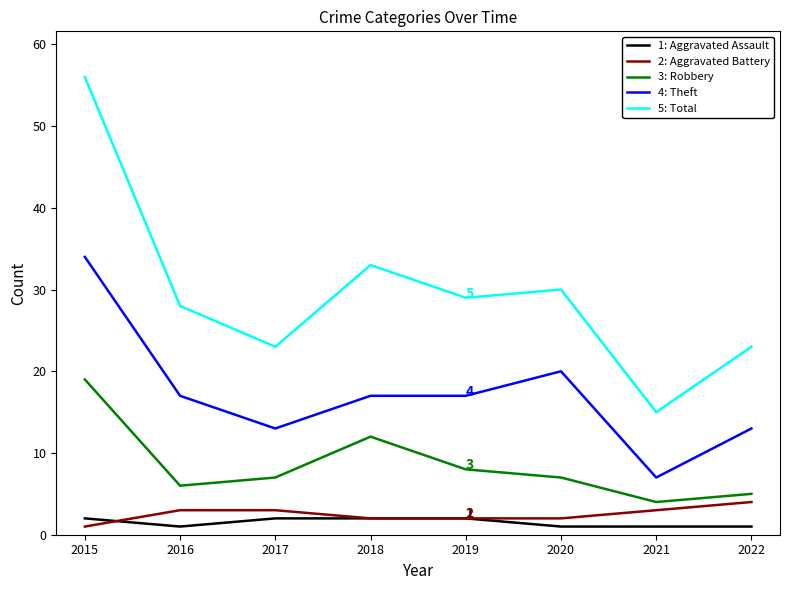

Which label corresponds to the largest value in the chart?

2015